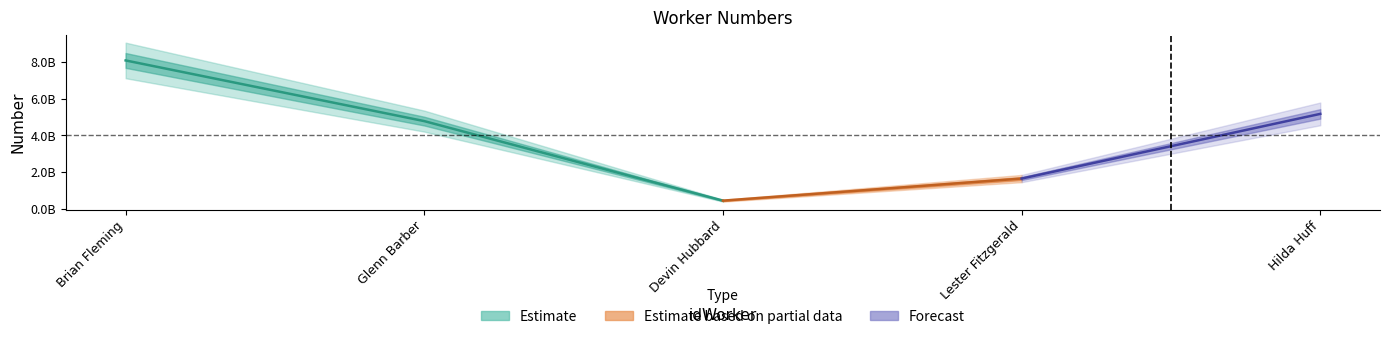

The chart shows a value of 2478439541 at 4. True or false?

False